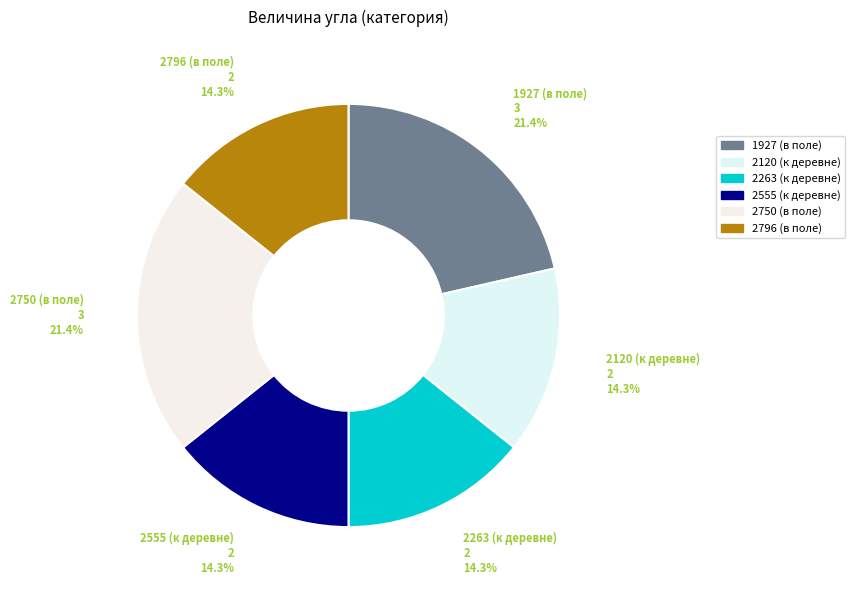

What percentage is the 2120 (к деревне) slice, to the nearest percent?

14%